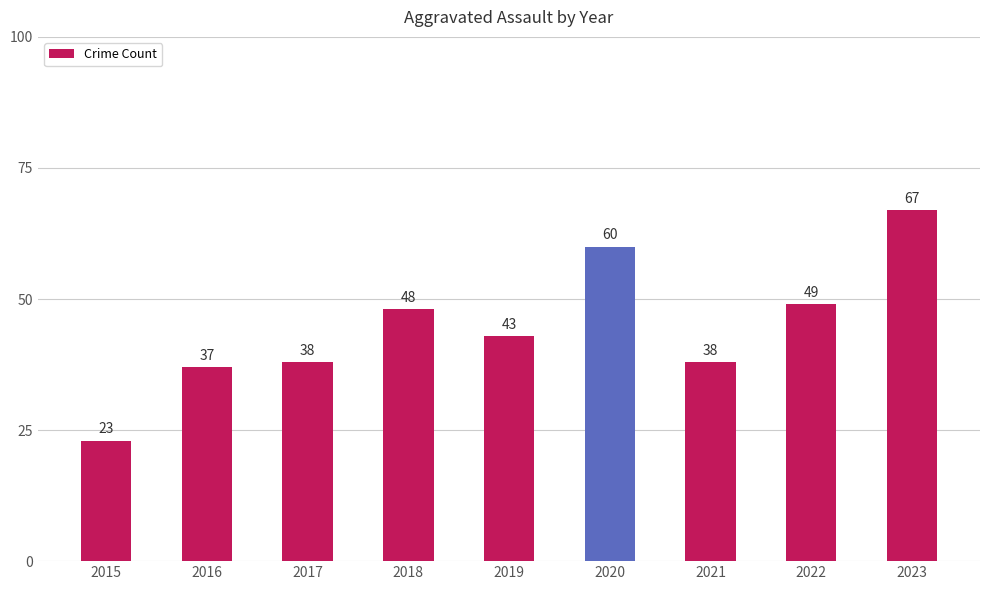

Approximately how many times larger is the value at 2021 compared to 2017?

1.0